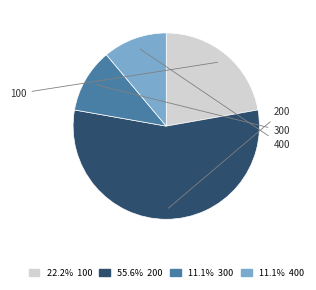

True or false: 300 accounts for 11% of the total.

True